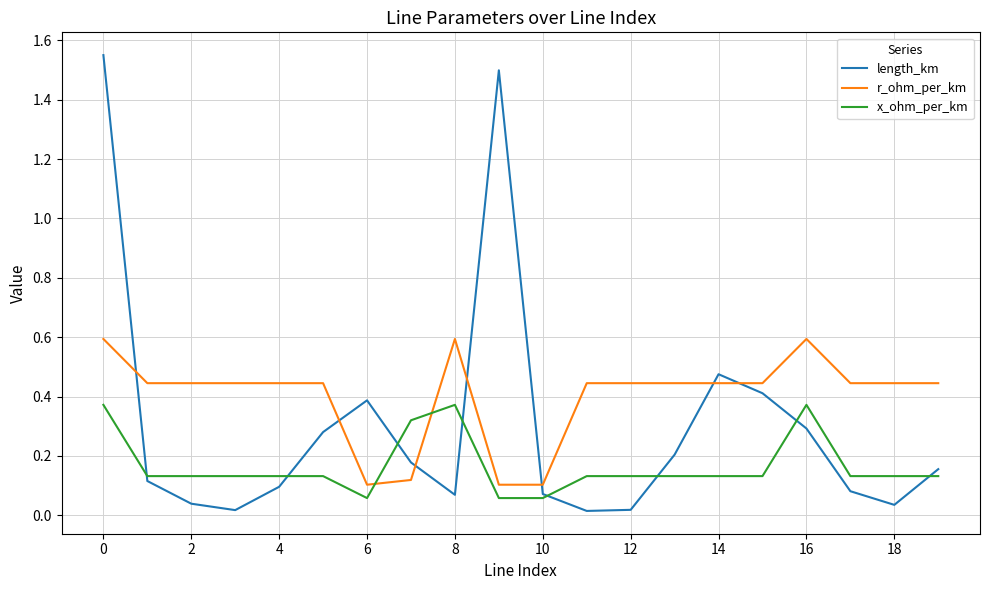

Which series has the widest spread of values?

length_km